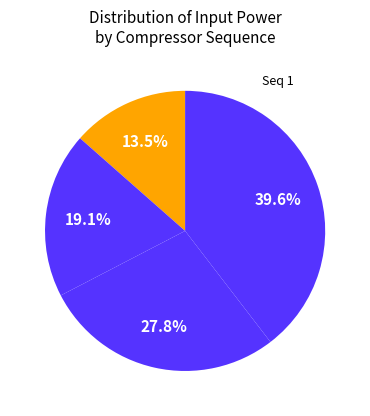

Is there a majority slice in this chart?

No